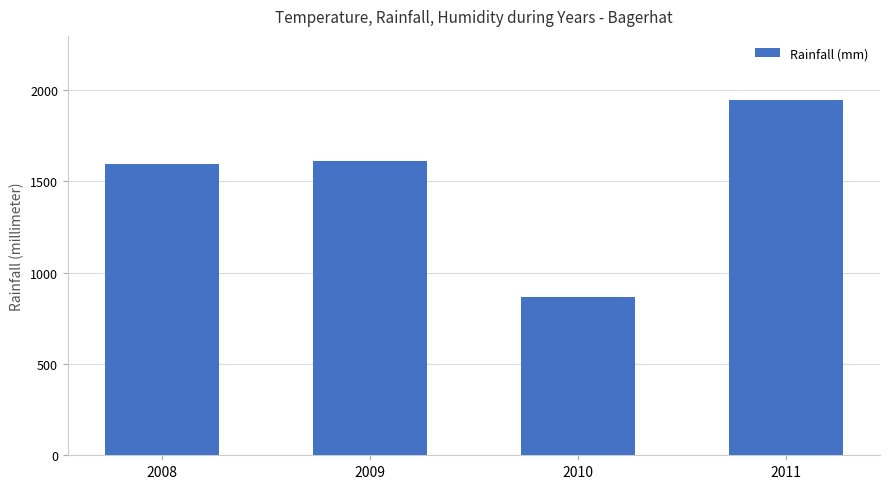

Between 2009 and 2011, which is larger?

2011